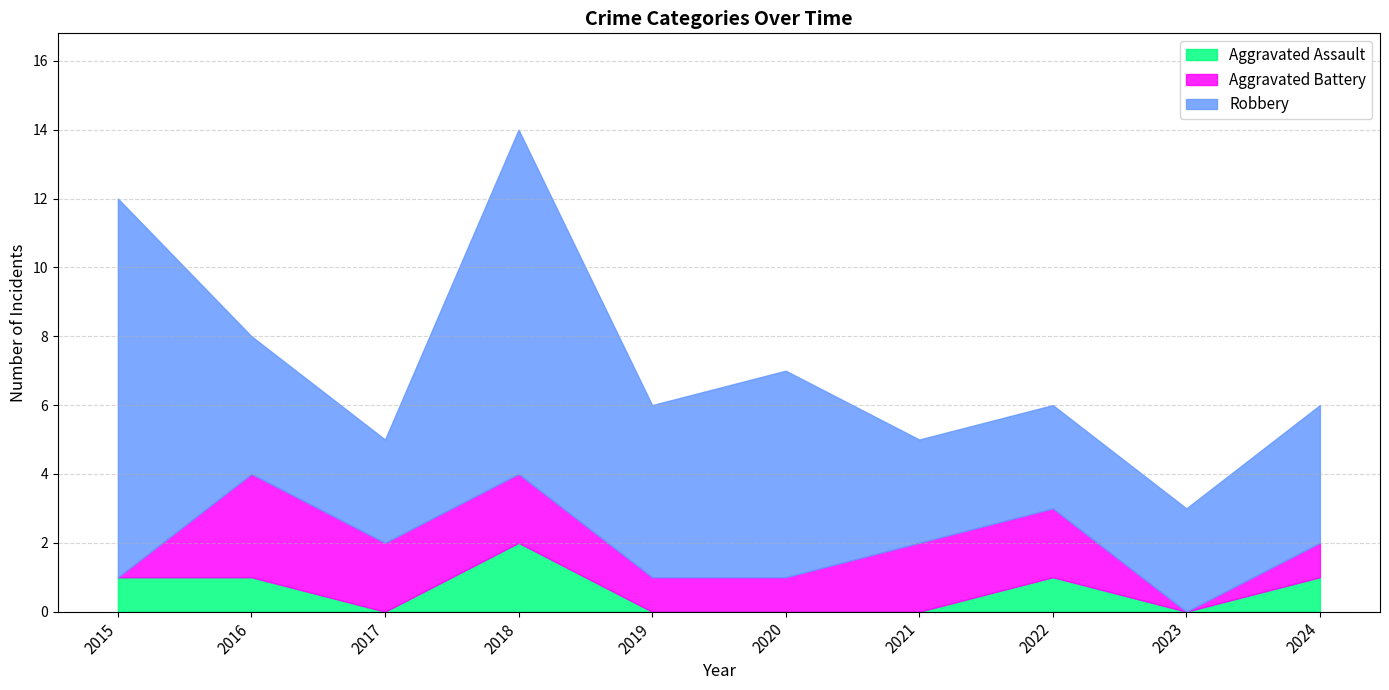

What is the sum of all Aggravated Assault values?

6